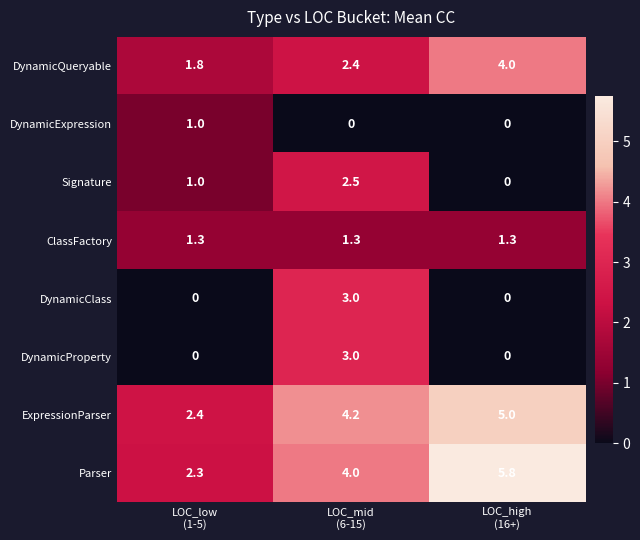

Reading right to left, transcribe all the data shown in this chart.

DynamicQueryable: 4.0	2.4	1.8
DynamicExpression: 0.0	0.0	1.0
Signature: 0.0	2.5	1.0
ClassFactory: 1.3	1.3	1.3
DynamicClass: 0.0	3.0	0.0
DynamicProperty: 0.0	3.0	0.0
ExpressionParser: 5.0	4.2	2.4
Parser: 5.8	4.0	2.3